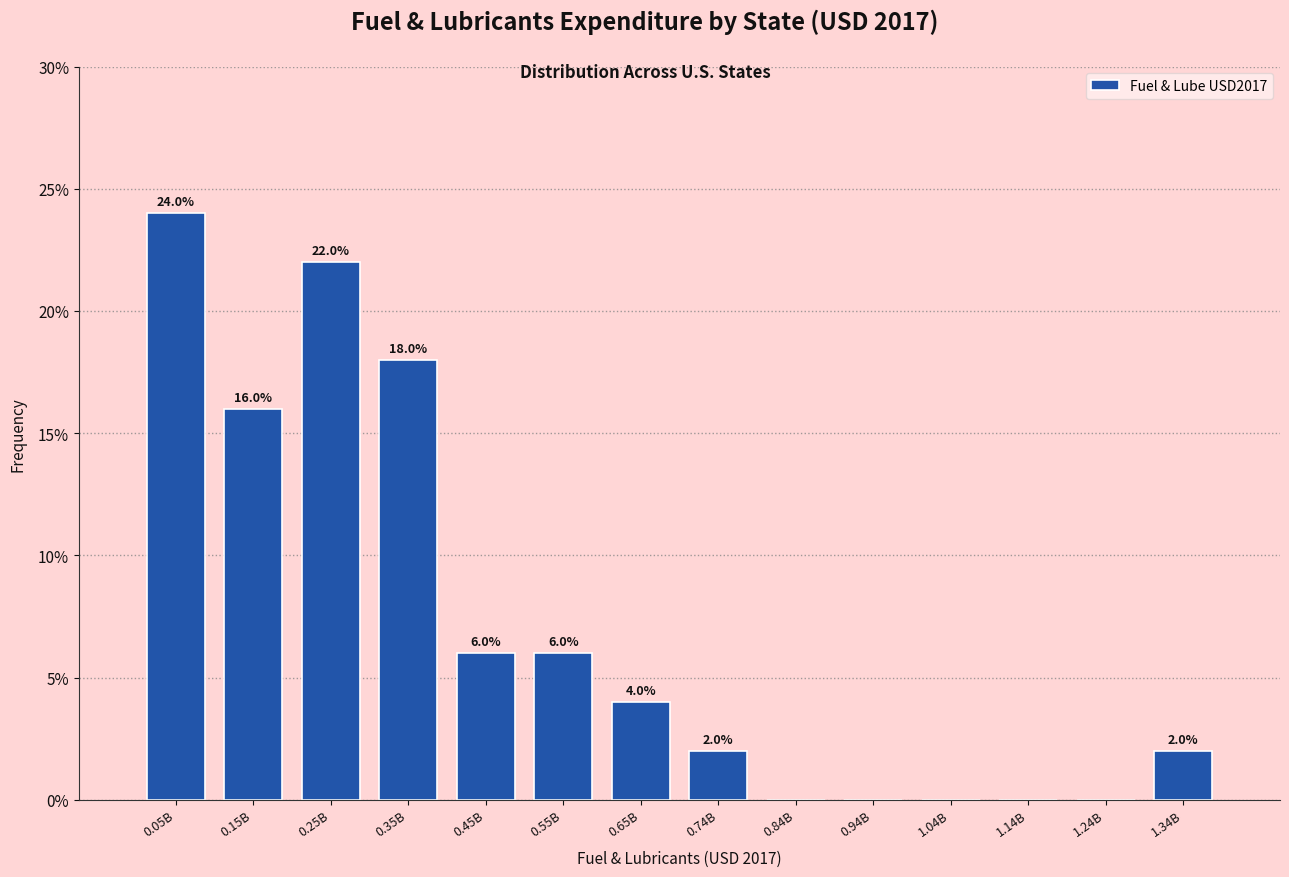

Reading left to right, list all the values displayed in this chart.

0.05B=24	0.15B=16	0.25B=22	0.35B=18	0.45B=6	0.55B=6	0.65B=4	0.74B=2	0.84B=0	0.94B=0	1.04B=0	1.14B=0	1.24B=0	1.34B=2